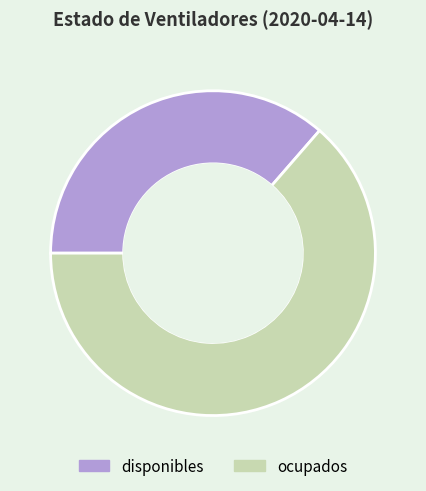

How many segments does this pie chart have?

2